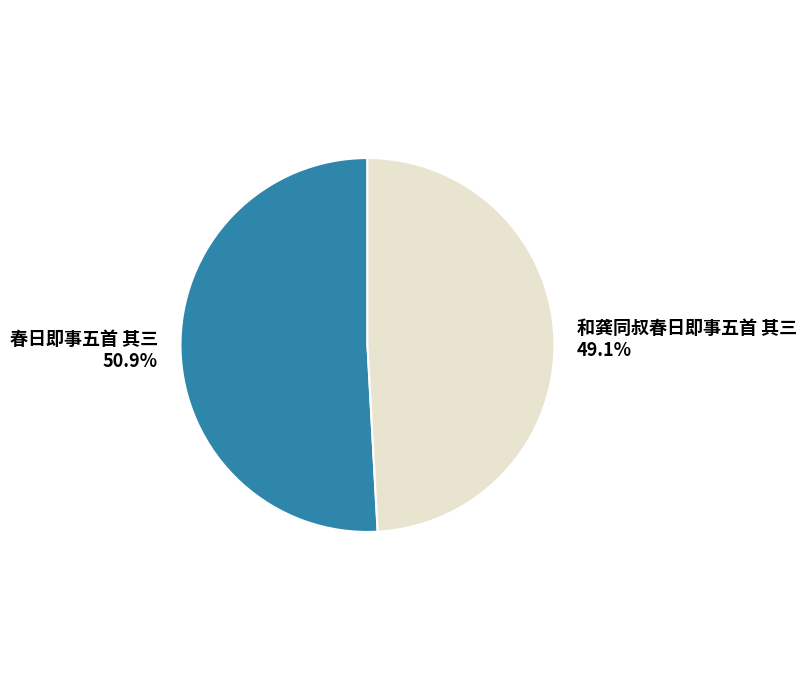

Approximately how many times larger is the value at 春日即事五首 其三 compared to 和龚同叔春日即事五首 其三?

1.0